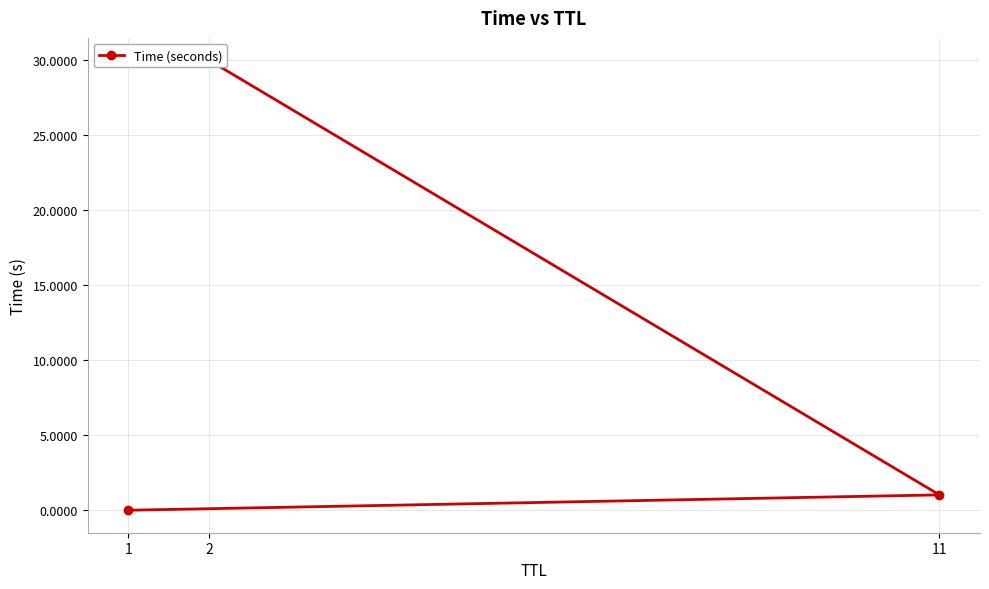

How many values exceed 1?

2